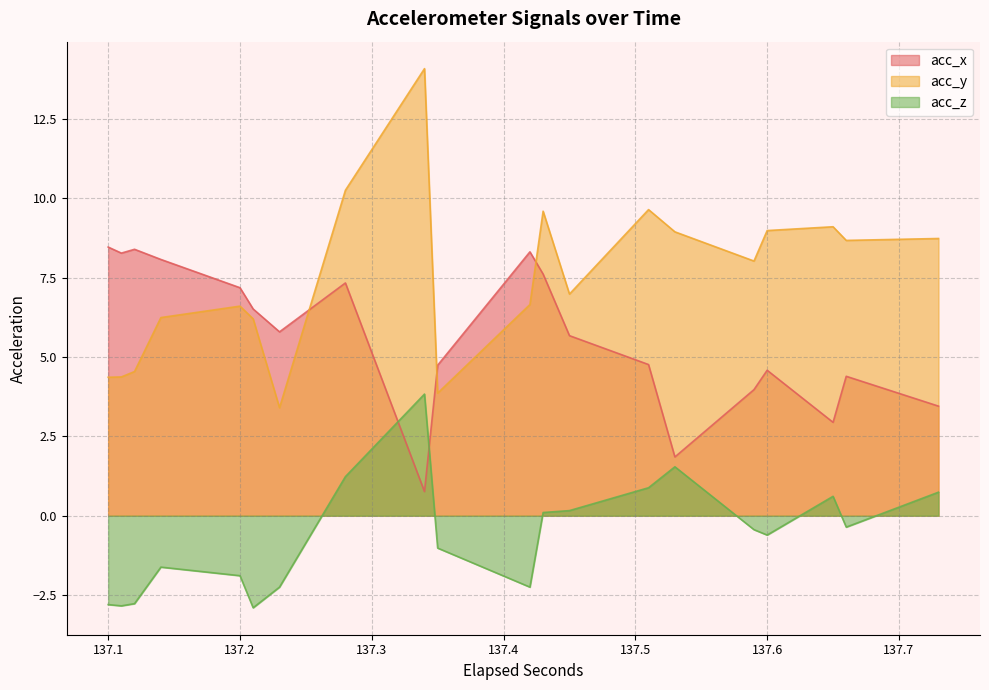

True or false: acc_z and acc_y intersect in this chart.

False